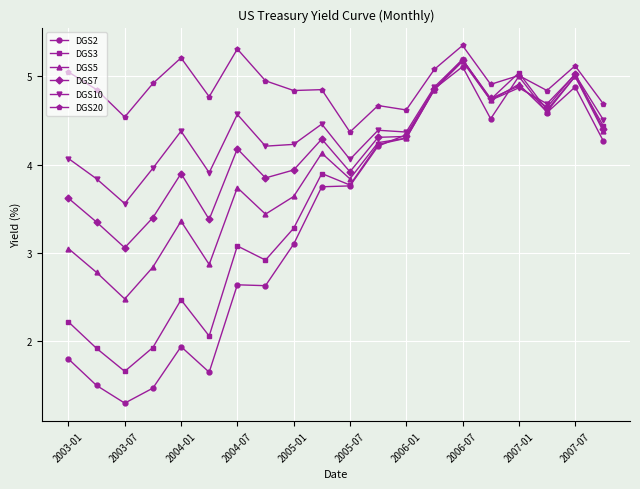

True or false: DGS5 has more than 0 interior local peaks.

True